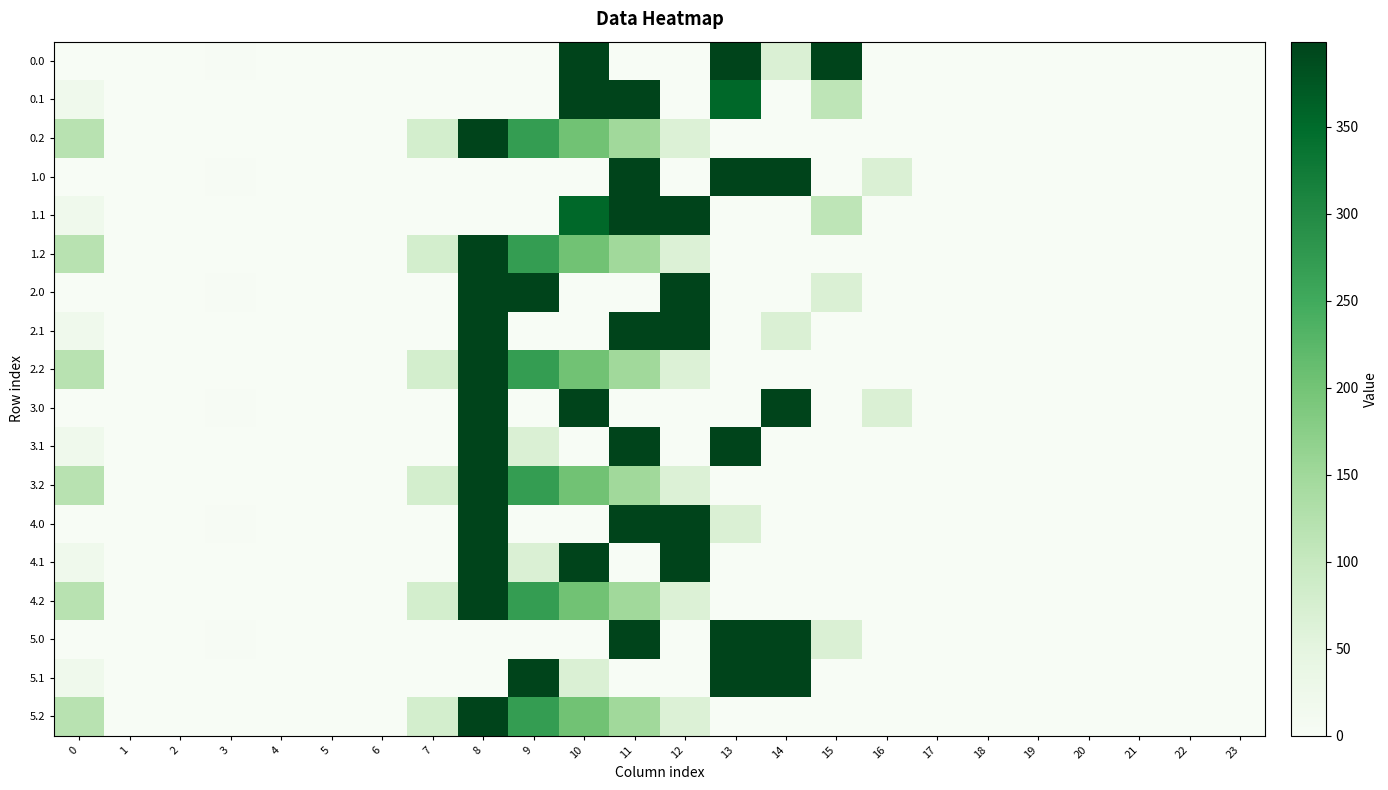

Reading right to left, list all the values displayed in this chart.

0.0: 23=0.0	22=0.0	21=0.0	20=0.0	19=0.0	18=0.0	17=0.0	16=0.0	15=399.0	14=67.0	13=399.0	12=0.0	11=0.0	10=399.0	9=0.0	8=0.0	7=0.0	6=0.0	5=0.0	4=1.1	3=1.6	2=0.0	1=0.0	0=0.0
0.1: 23=0.0	22=0.0	21=0.0	20=0.0	19=0.0	18=0.0	17=0.0	16=0.0	15=111.1	14=0.0	13=355.0	12=0.0	11=399.0	10=399.0	9=0.0	8=0.0	7=0.0	6=0.0	5=0.0	4=0.0	3=0.0	2=0.0	1=0.0	0=21.4
0.2: 23=0.0	22=0.0	21=0.0	20=0.0	19=0.0	18=0.0	17=0.0	16=0.0	15=0.0	14=0.0	13=0.0	12=65.2	11=149.1	10=202.5	9=271.1	8=399.0	7=77.9	6=0.0	5=0.0	4=0.0	3=0.0	2=0.0	1=0.0	0=118.9
1.0: 23=0.0	22=0.0	21=0.0	20=0.0	19=0.0	18=0.0	17=0.0	16=67.6	15=0.0	14=399.0	13=399.0	12=0.0	11=398.4	10=0.0	9=0.0	8=0.0	7=0.0	6=0.0	5=0.0	4=1.1	3=1.6	2=0.0	1=0.0	0=0.0
1.1: 23=0.0	22=0.0	21=0.0	20=0.0	19=0.0	18=0.0	17=0.0	16=0.0	15=111.1	14=0.0	13=0.0	12=399.0	11=399.0	10=355.0	9=0.0	8=0.0	7=0.0	6=0.0	5=0.0	4=0.0	3=0.0	2=0.0	1=0.0	0=21.4
1.2: 23=0.0	22=0.0	21=0.0	20=0.0	19=0.0	18=0.0	17=0.0	16=0.0	15=0.0	14=0.0	13=0.0	12=65.2	11=149.1	10=202.5	9=271.1	8=399.0	7=77.9	6=0.0	5=0.0	4=0.0	3=0.0	2=0.0	1=0.0	0=118.9
2.0: 23=0.0	22=0.0	21=0.0	20=0.0	19=0.0	18=0.0	17=0.0	16=0.0	15=67.0	14=0.0	13=0.0	12=399.0	11=0.0	10=0.0	9=399.0	8=399.0	7=0.0	6=0.0	5=0.0	4=1.1	3=1.6	2=0.0	1=0.0	0=0.0
2.1: 23=0.0	22=0.0	21=0.0	20=0.0	19=0.0	18=0.0	17=0.0	16=0.0	15=0.0	14=67.0	13=0.0	12=399.0	11=399.0	10=0.0	9=0.0	8=399.0	7=0.0	6=0.0	5=0.0	4=0.0	3=0.0	2=0.0	1=0.0	0=21.4
2.2: 23=0.0	22=0.0	21=0.0	20=0.0	19=0.0	18=0.0	17=0.0	16=0.0	15=0.0	14=0.0	13=0.0	12=65.2	11=149.1	10=202.5	9=271.1	8=399.0	7=77.9	6=0.0	5=0.0	4=0.0	3=0.0	2=0.0	1=0.0	0=118.9
3.0: 23=0.0	22=0.0	21=0.0	20=0.0	19=0.0	18=0.0	17=0.0	16=67.6	15=0.0	14=399.0	13=0.0	12=0.0	11=0.0	10=398.4	9=0.0	8=399.0	7=0.0	6=0.0	5=0.0	4=1.1	3=1.6	2=0.0	1=0.0	0=0.0
3.1: 23=0.0	22=0.0	21=0.0	20=0.0	19=0.0	18=0.0	17=0.0	16=0.0	15=0.0	14=0.0	13=399.0	12=0.0	11=399.0	10=0.0	9=67.0	8=399.0	7=0.0	6=0.0	5=0.0	4=0.0	3=0.0	2=0.0	1=0.0	0=21.4
3.2: 23=0.0	22=0.0	21=0.0	20=0.0	19=0.0	18=0.0	17=0.0	16=0.0	15=0.0	14=0.0	13=0.0	12=65.2	11=149.1	10=202.5	9=271.1	8=399.0	7=77.9	6=0.0	5=0.0	4=0.0	3=0.0	2=0.0	1=0.0	0=118.9
4.0: 23=0.0	22=0.0	21=0.0	20=0.0	19=0.0	18=0.0	17=0.0	16=0.0	15=0.0	14=0.0	13=67.0	12=399.0	11=399.0	10=0.0	9=0.0	8=399.0	7=0.0	6=0.0	5=0.0	4=1.1	3=1.6	2=0.0	1=0.0	0=0.0
4.1: 23=0.0	22=0.0	21=0.0	20=0.0	19=0.0	18=0.0	17=0.0	16=0.0	15=0.0	14=0.0	13=0.0	12=399.0	11=0.0	10=399.0	9=67.0	8=399.0	7=0.0	6=0.0	5=0.0	4=0.0	3=0.0	2=0.0	1=0.0	0=21.4
4.2: 23=0.0	22=0.0	21=0.0	20=0.0	19=0.0	18=0.0	17=0.0	16=0.0	15=0.0	14=0.0	13=0.0	12=65.2	11=149.1	10=202.5	9=271.1	8=399.0	7=77.9	6=0.0	5=0.0	4=0.0	3=0.0	2=0.0	1=0.0	0=118.9
5.0: 23=0.0	22=0.0	21=0.0	20=0.0	19=0.0	18=0.0	17=0.0	16=0.0	15=67.0	14=399.0	13=399.0	12=0.0	11=399.0	10=0.0	9=0.0	8=0.0	7=0.0	6=0.0	5=0.0	4=1.1	3=1.6	2=0.0	1=0.0	0=0.0
5.1: 23=0.0	22=0.0	21=0.0	20=0.0	19=0.0	18=0.0	17=0.0	16=0.0	15=0.0	14=399.0	13=399.0	12=0.0	11=0.0	10=67.0	9=399.0	8=0.0	7=0.0	6=0.0	5=0.0	4=0.0	3=0.0	2=0.0	1=0.0	0=21.4
5.2: 23=0.0	22=0.0	21=0.0	20=0.0	19=0.0	18=0.0	17=0.0	16=0.0	15=0.0	14=0.0	13=0.0	12=65.2	11=149.1	10=202.5	9=271.1	8=399.0	7=77.9	6=0.0	5=0.0	4=0.0	3=0.0	2=0.0	1=0.0	0=118.9